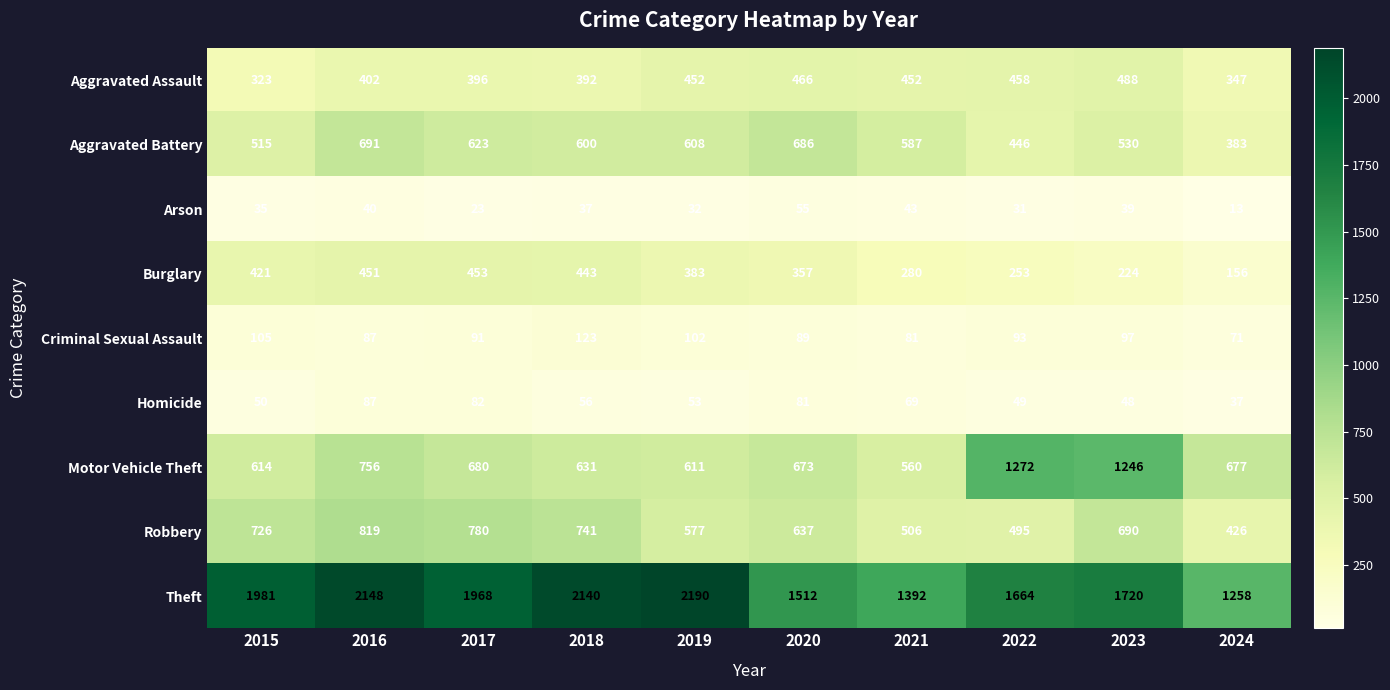

How many series are shown in this chart?

9